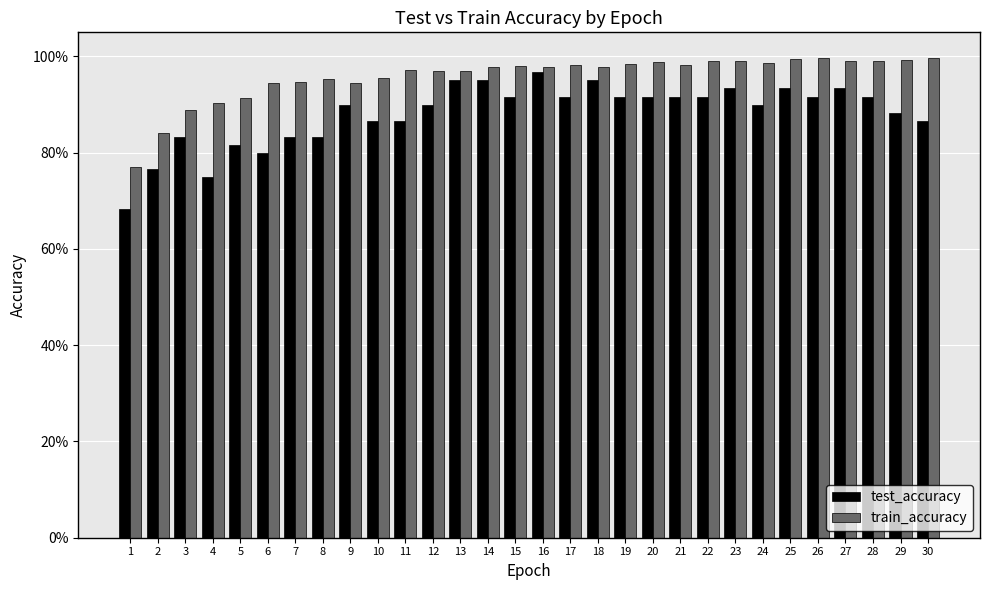

Are the bars horizontal?

No